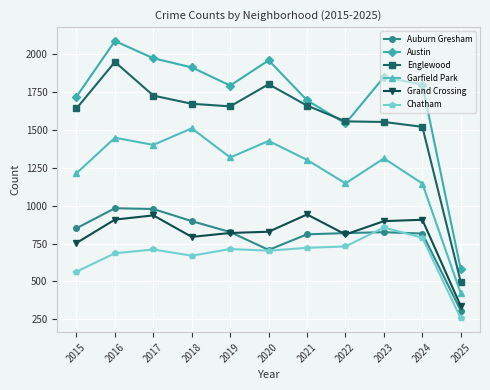

At which category is the sum across all series the highest?

2016